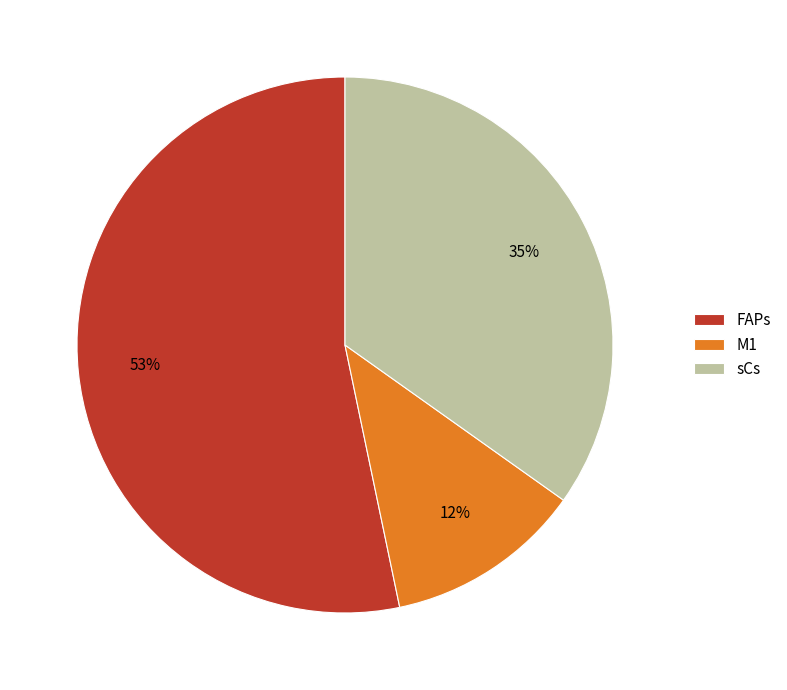

Is there a majority slice in this chart?

Yes